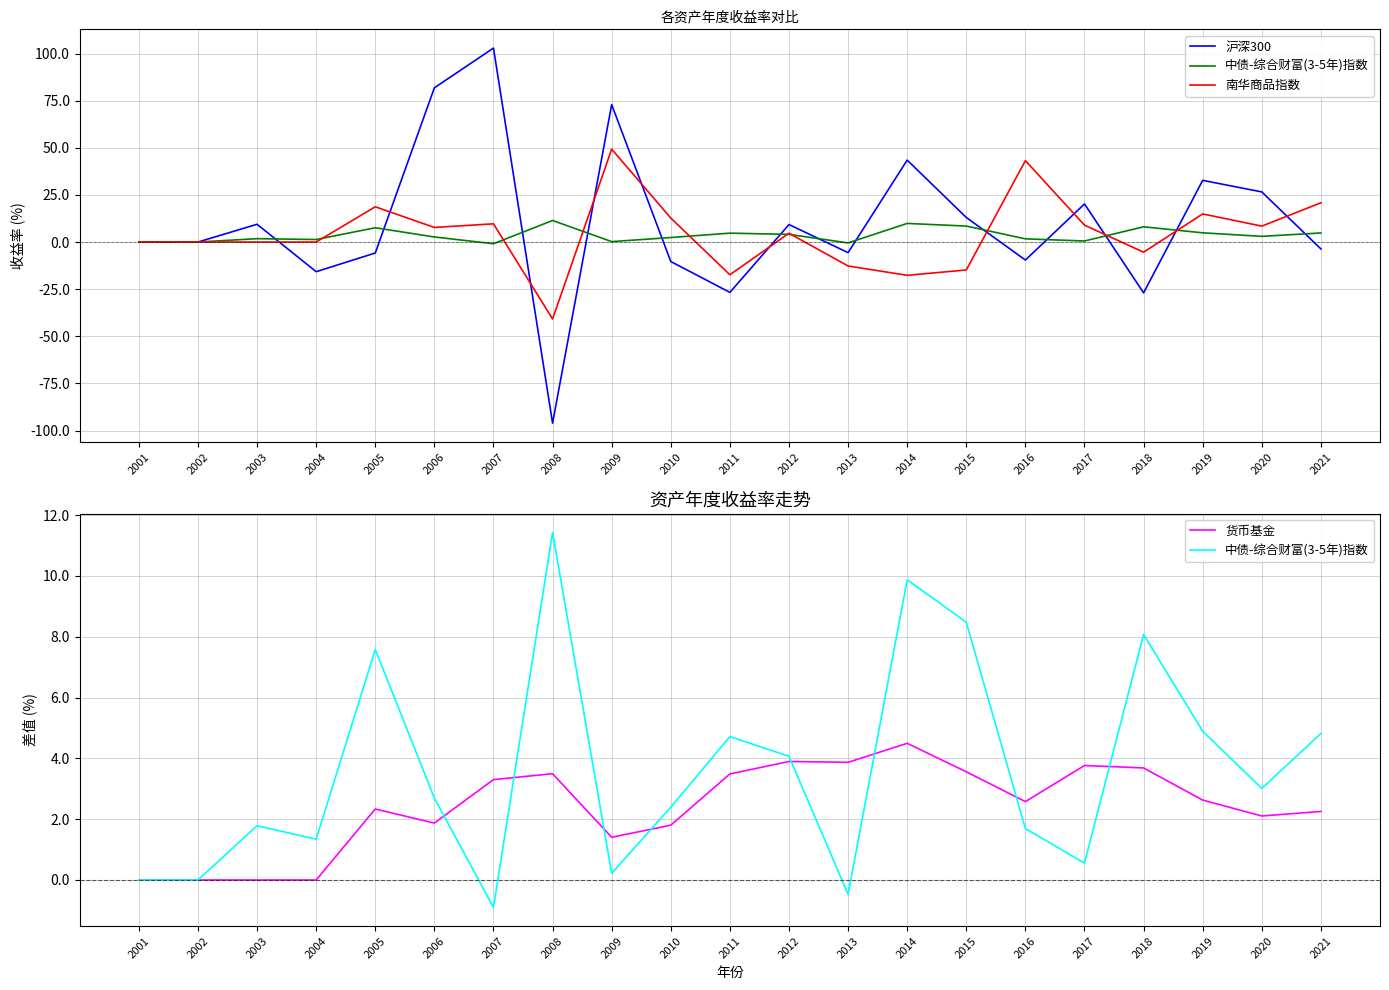

How many interior local valleys does the 南华商品指数 series have?

6